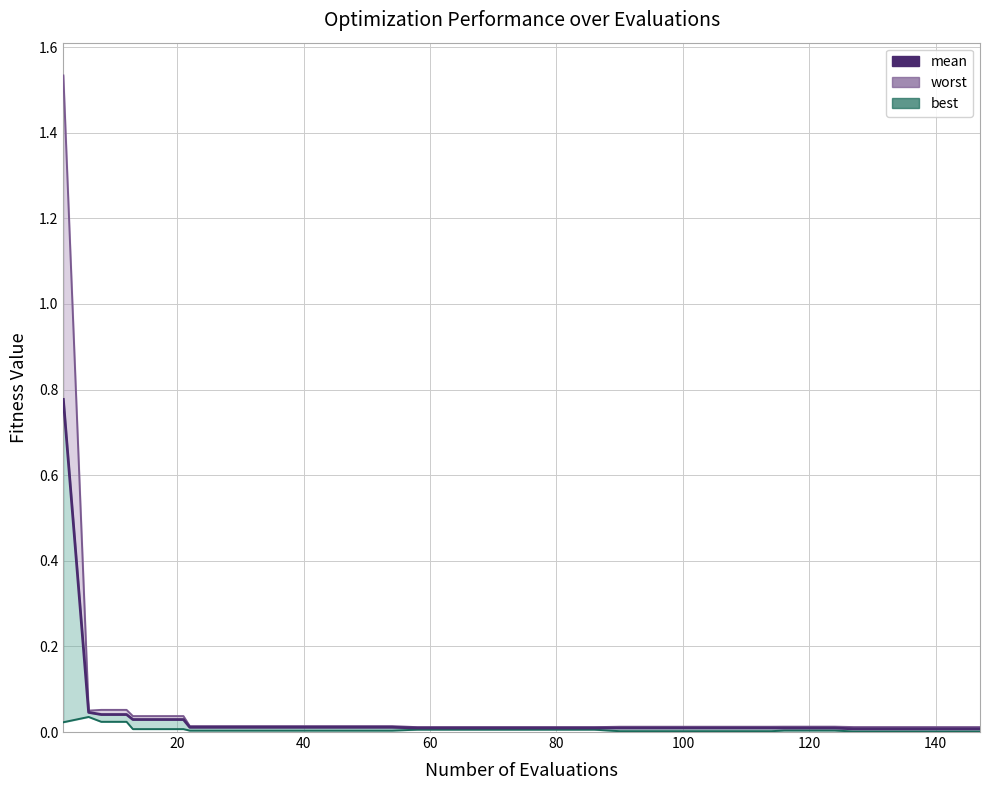

Which series has the largest total across all categories?

worst (line)